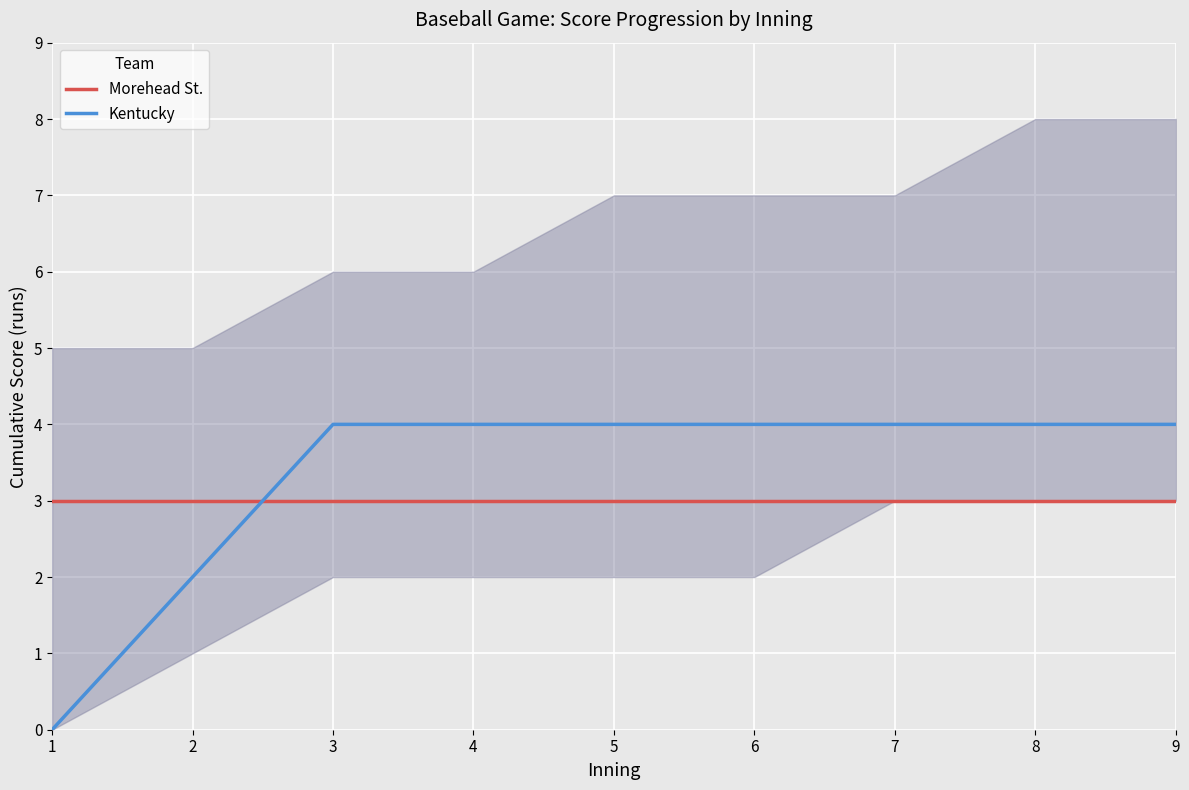

How many lines are shown in the chart?

2